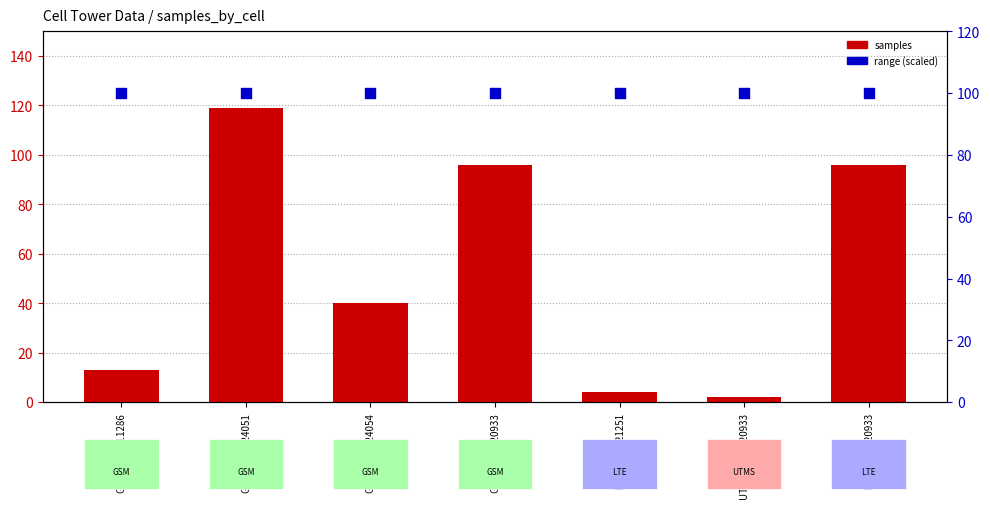

Which series contains the highest Y value?

samples